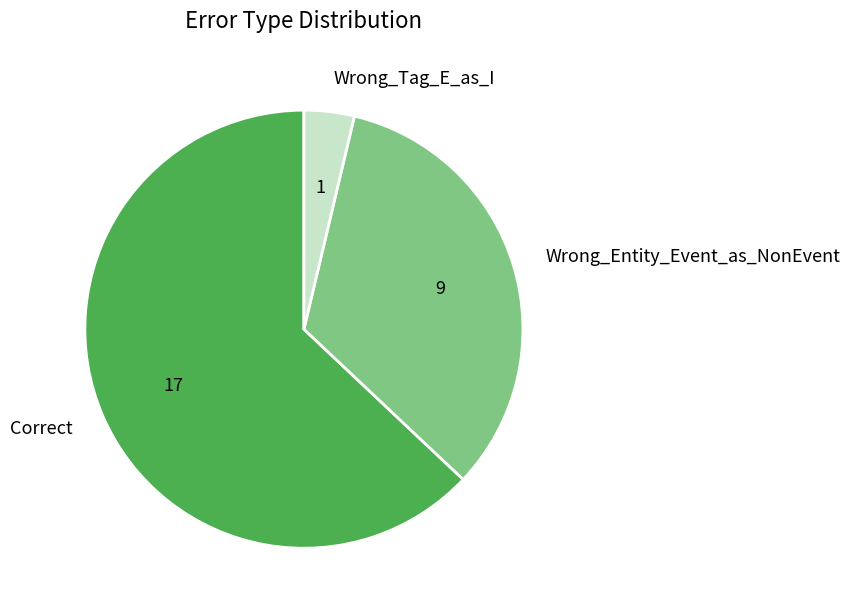

How many segments does this pie chart have?

3